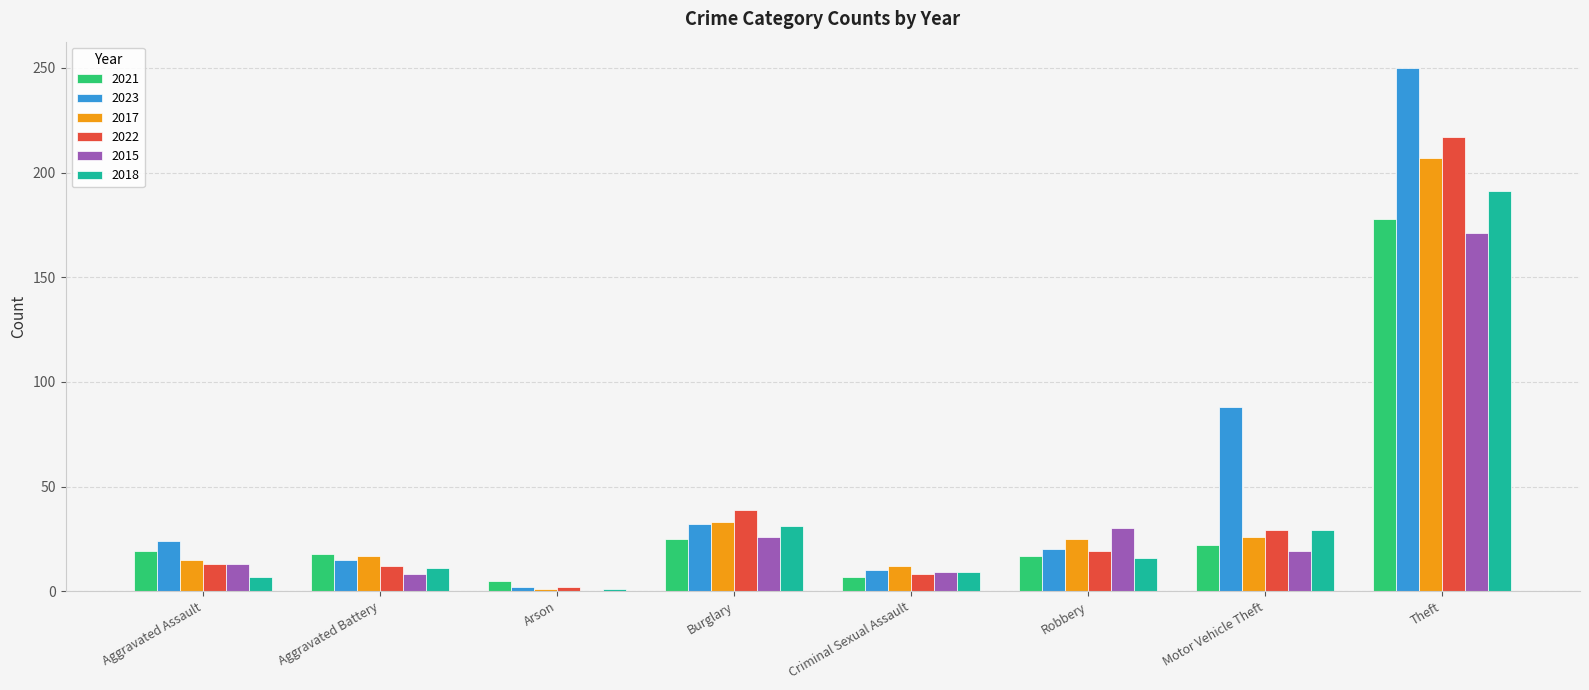

Which series has the largest total across all categories?

2023